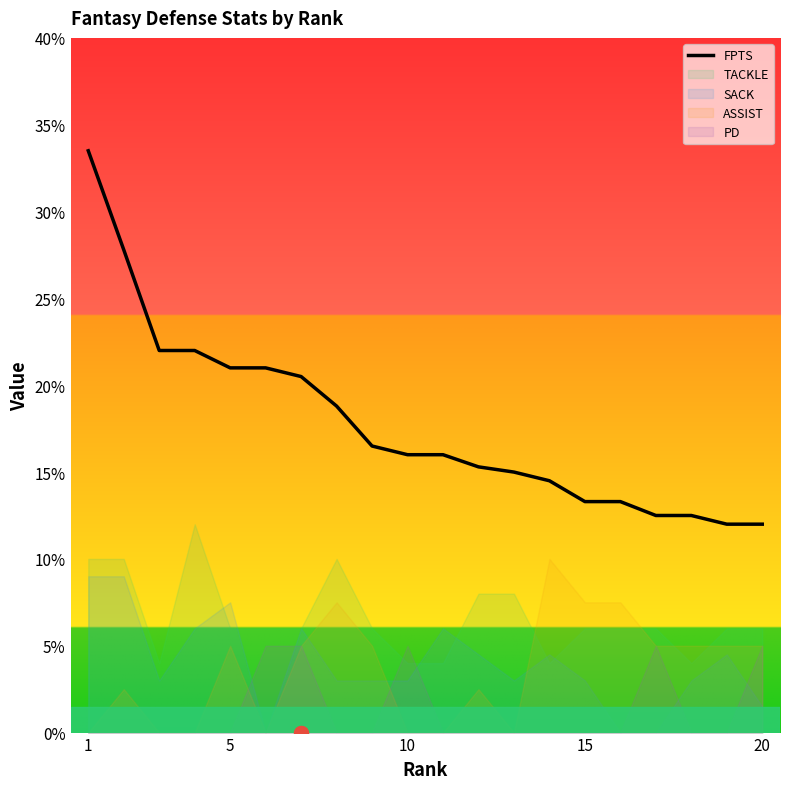

What is the highest value of the FPTS series?

33.5